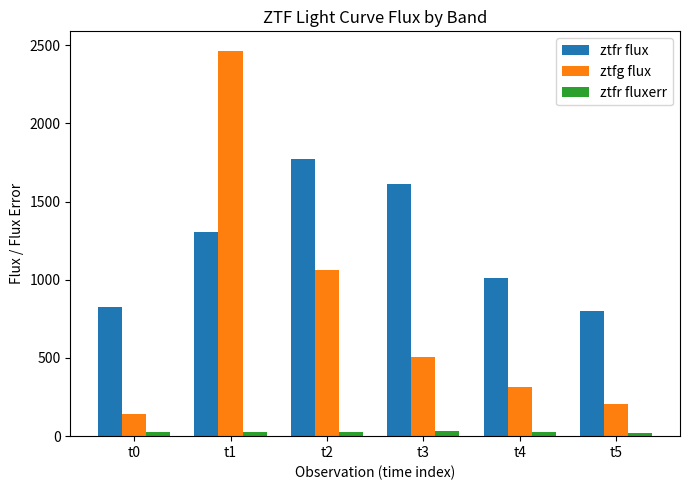

Which label corresponds to the largest value in the chart?

t1